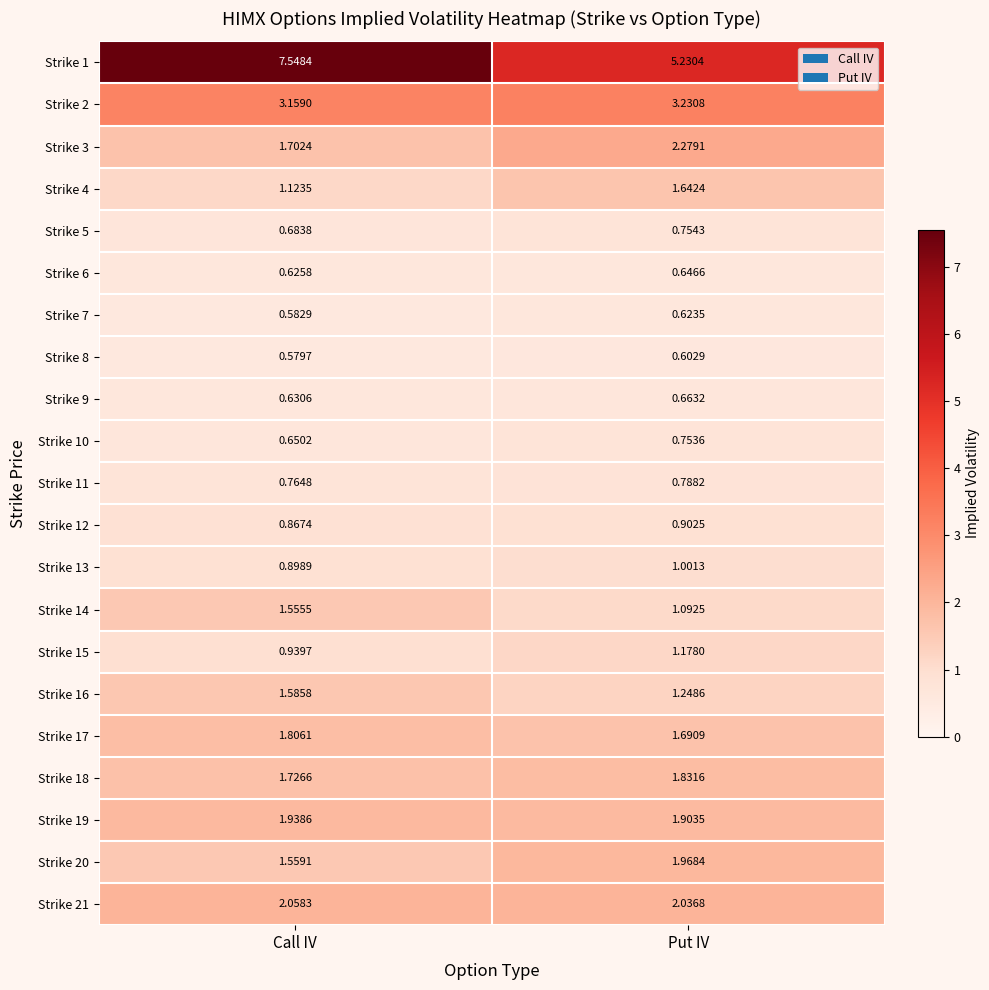

Which category has the highest value in the Strike 11 series?

Put IV